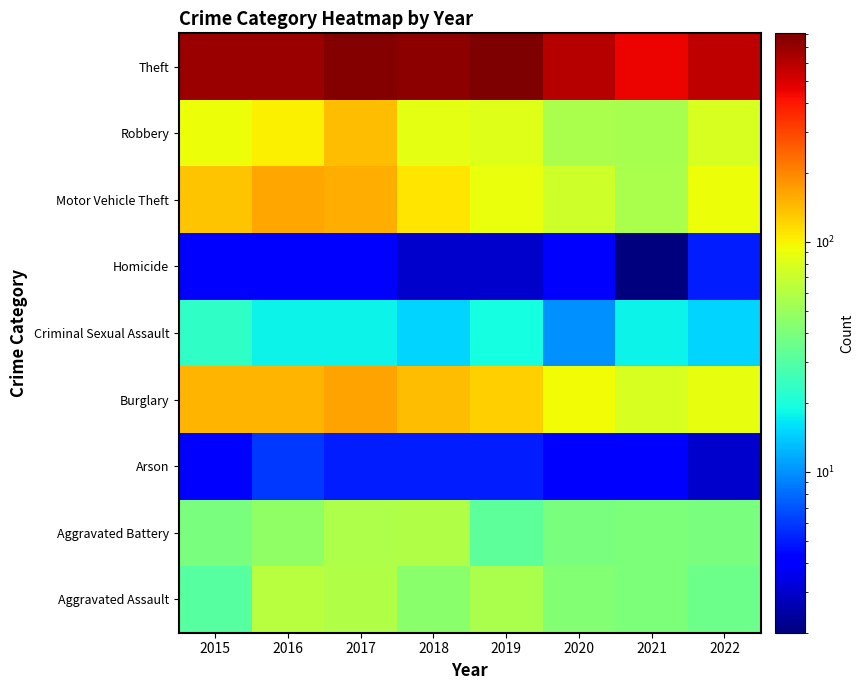

Reading left to right, what are all the values shown in this chart?

Aggravated Assault: 2015=31	2016=62	2017=59	2018=45	2019=57	2020=43	2021=41	2022=36
Aggravated Battery: 2015=40	2016=47	2017=58	2018=59	2019=32	2020=40	2021=41	2022=40
Arson: 2015=4	2016=6	2017=5	2018=5	2019=5	2020=4	2021=4	2022=3
Burglary: 2015=146	2016=146	2017=167	2018=140	2019=126	2020=94	2021=78	2022=88
Criminal Sexual Assault: 2015=23	2016=18	2017=18	2018=15	2019=19	2020=10	2021=18	2022=15
Homicide: 2015=4	2016=4	2017=4	2018=3	2019=3	2020=4	2021=2	2022=5
Motor Vehicle Theft: 2015=133	2016=163	2017=153	2018=108	2019=90	2020=73	2021=56	2022=93
Robbery: 2015=93	2016=102	2017=140	2018=85	2019=82	2020=57	2021=55	2022=78
Theft: 2015=690	2016=691	2017=785	2018=738	2019=806	2020=595	2021=458	2022=579